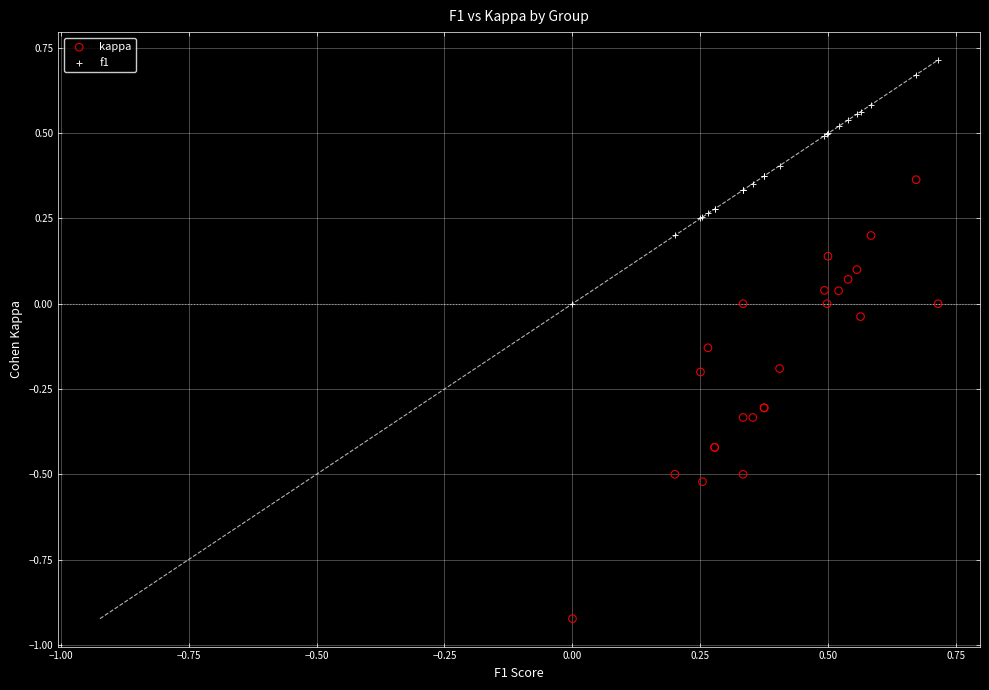

Which series has the largest Y range (max minus min)?

kappa